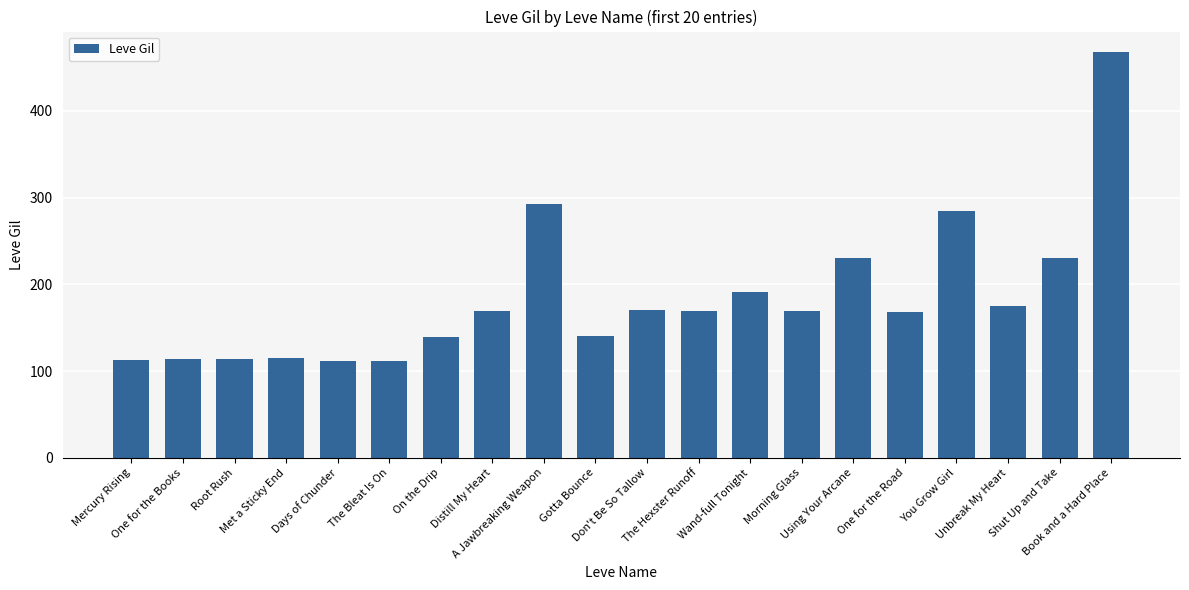

Which has a higher value, Distill My Heart or Wand-full Tonight?

Wand-full Tonight